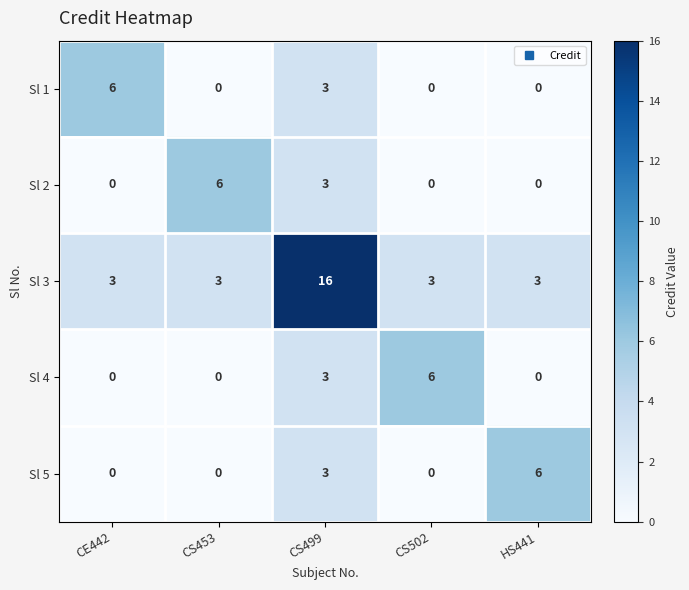

Read the Sl 5 value at HS441.

6